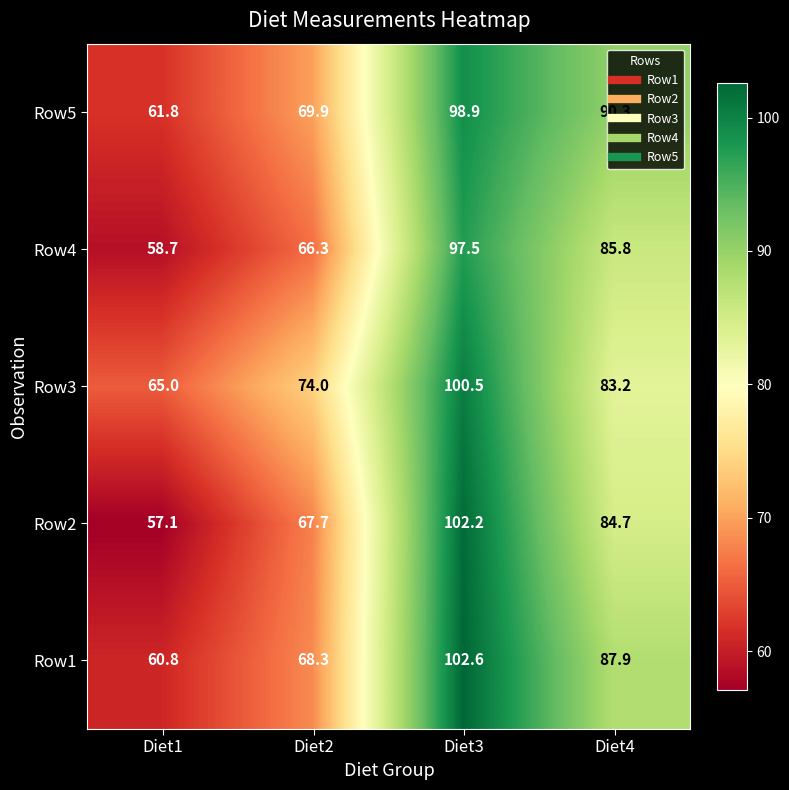

At how many categories does at least one series exceed 101?

1